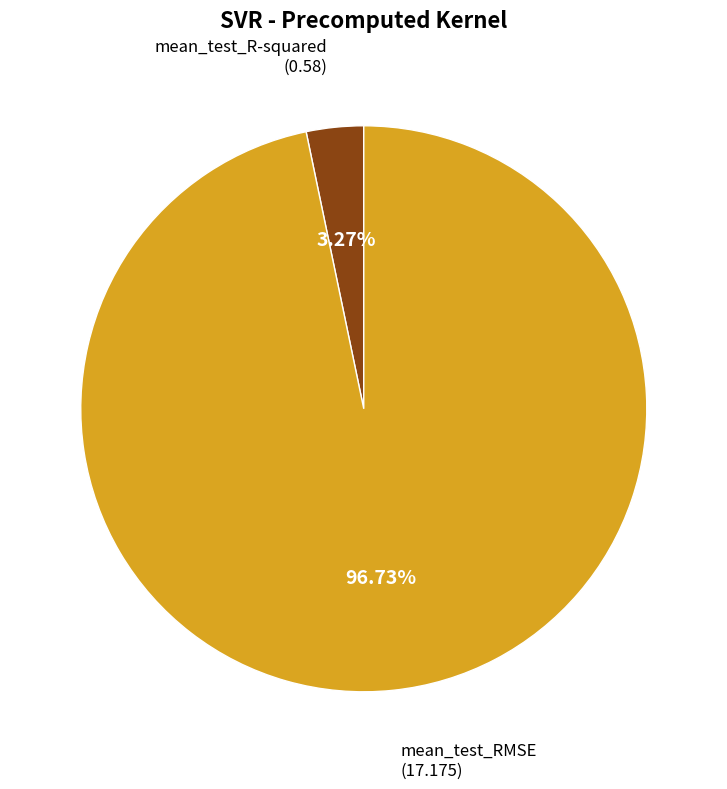

Is there a majority slice in this chart?

Yes